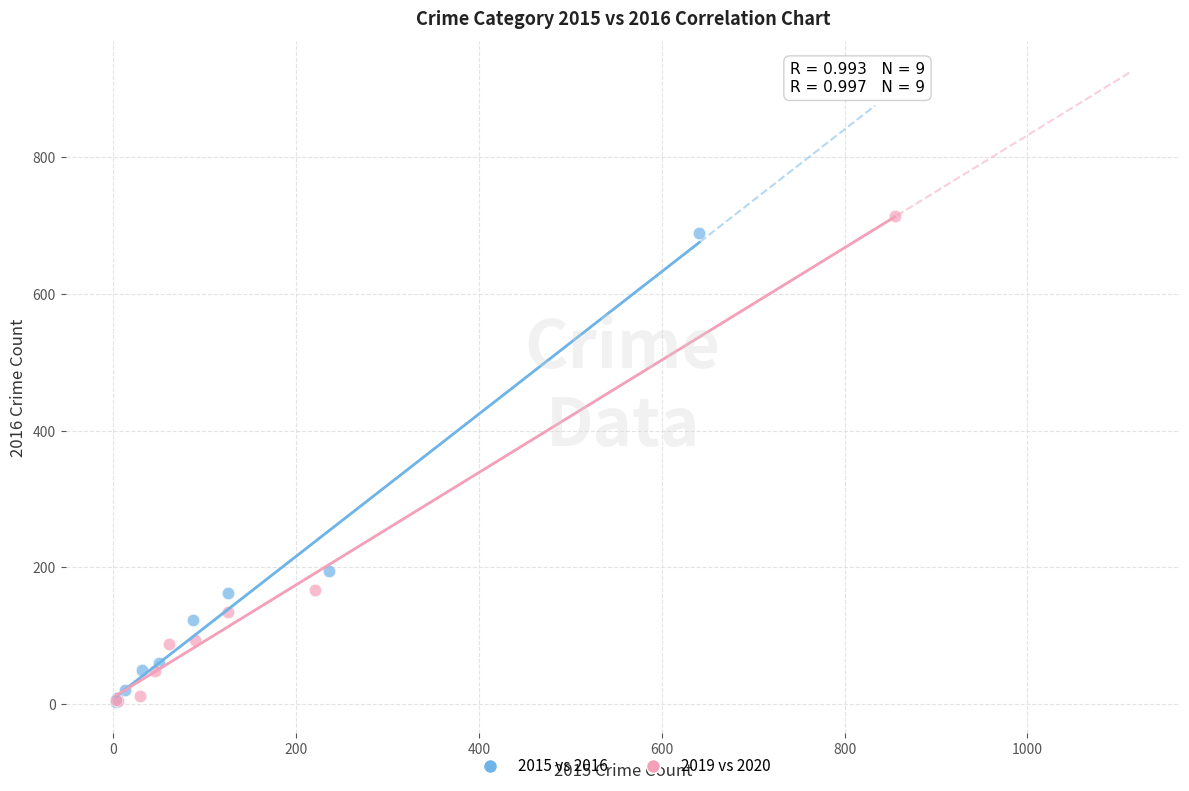

Which series has the largest Y range (max minus min)?

2019 vs 2020